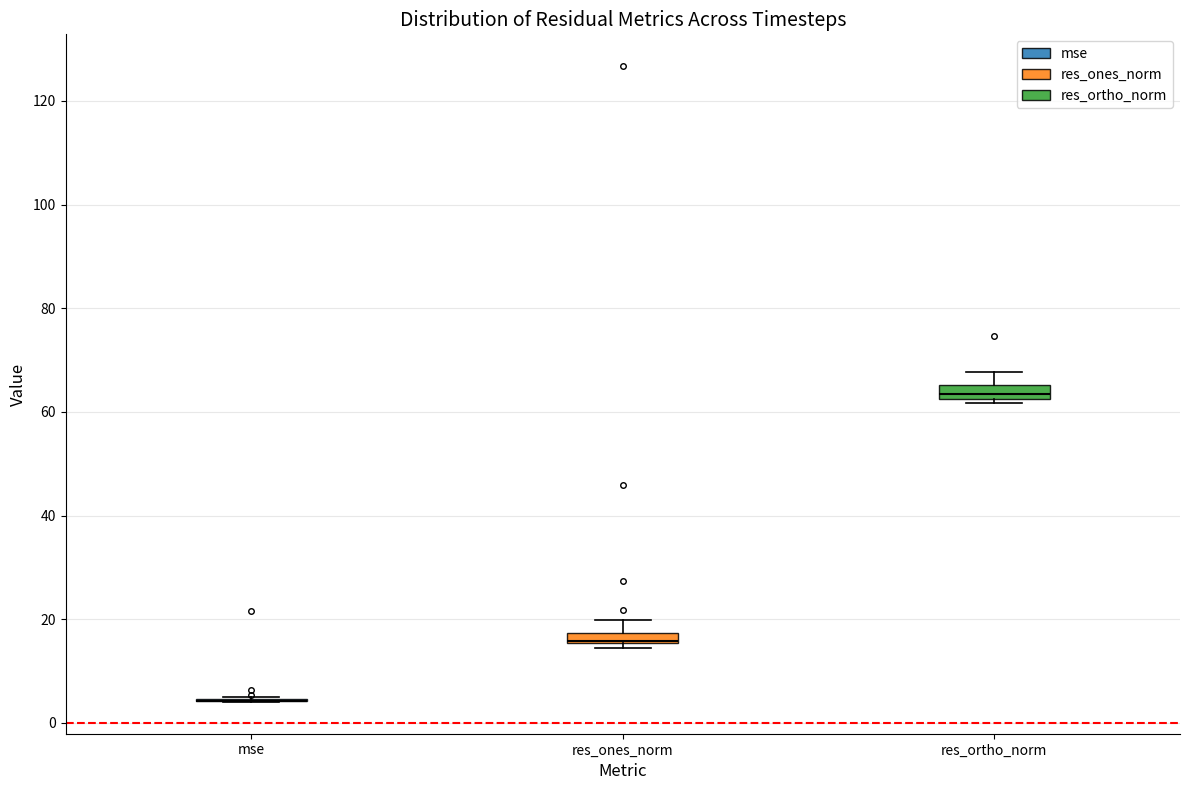

Where is the upper edge of the box for res_ortho_norm on the y-axis? The values are not printed on the chart, so give them approximately, as read against the axis.

66